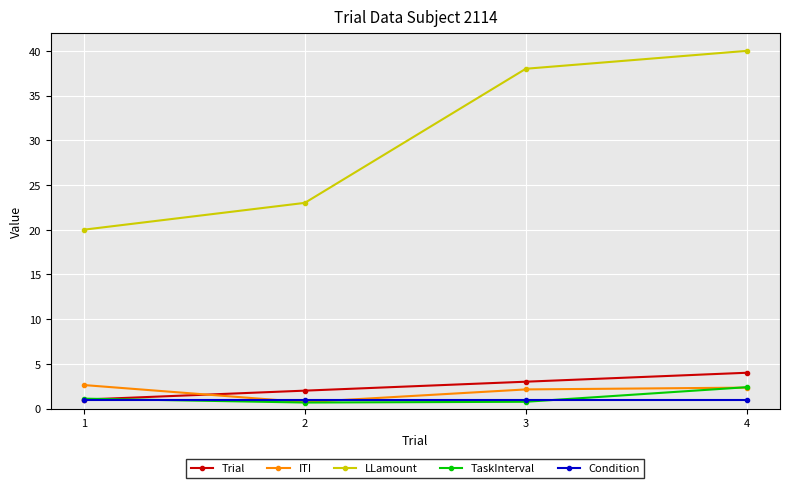

True or false: Trial and LLamount intersect in this chart.

False